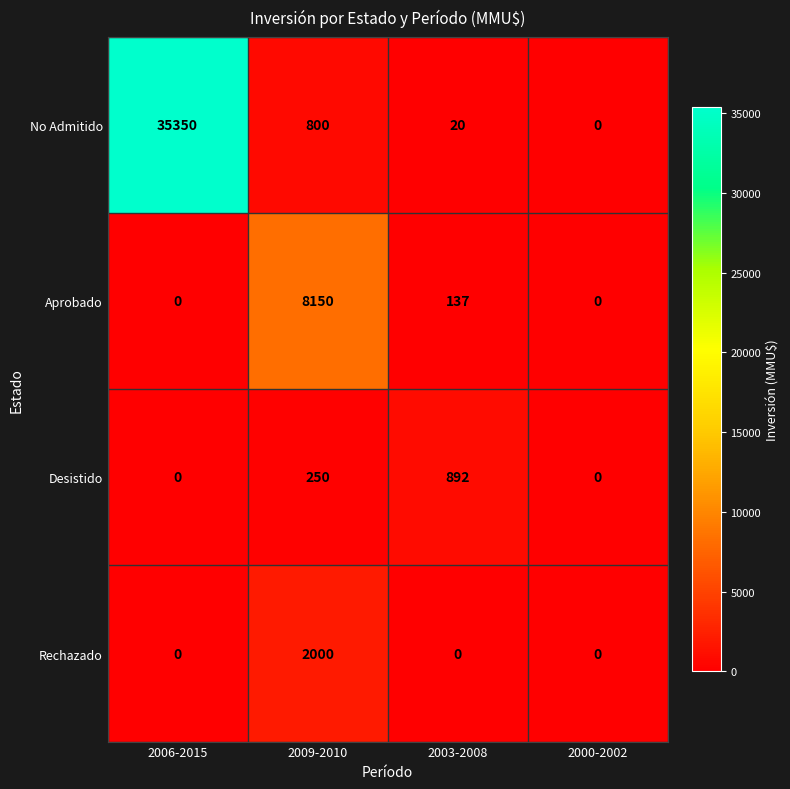

The value of No Admitido at 2000-2002 is -14526. True or false?

False